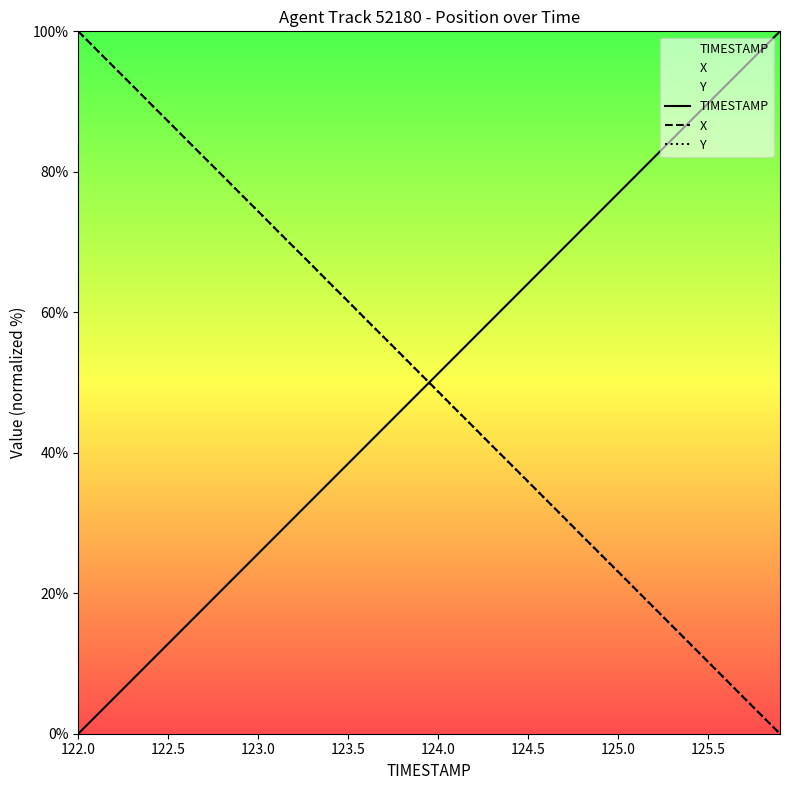

Rank the series by their average value, from highest to lowest.

TIMESTAMP, X, Y